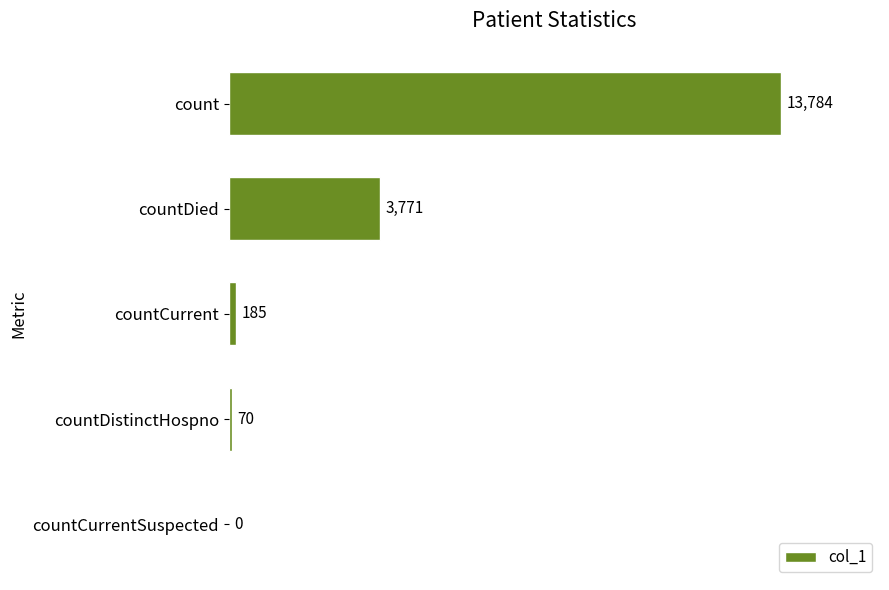

What is the sum of the values at countCurrentSuspected and count?

13784